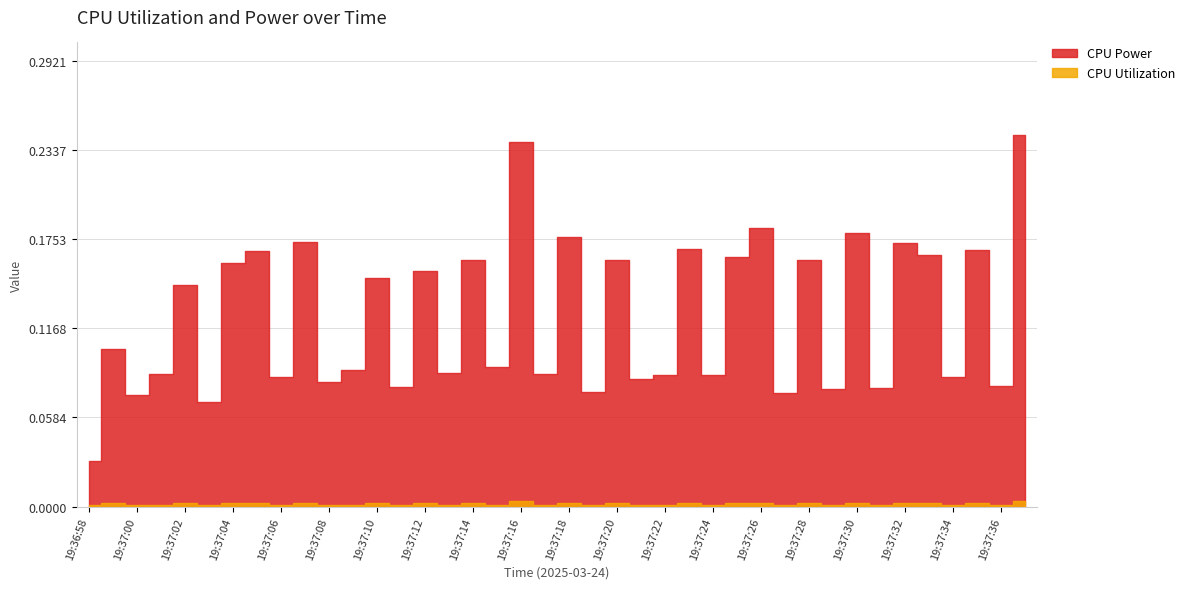

Which series has the largest total across all categories?

CPU Power